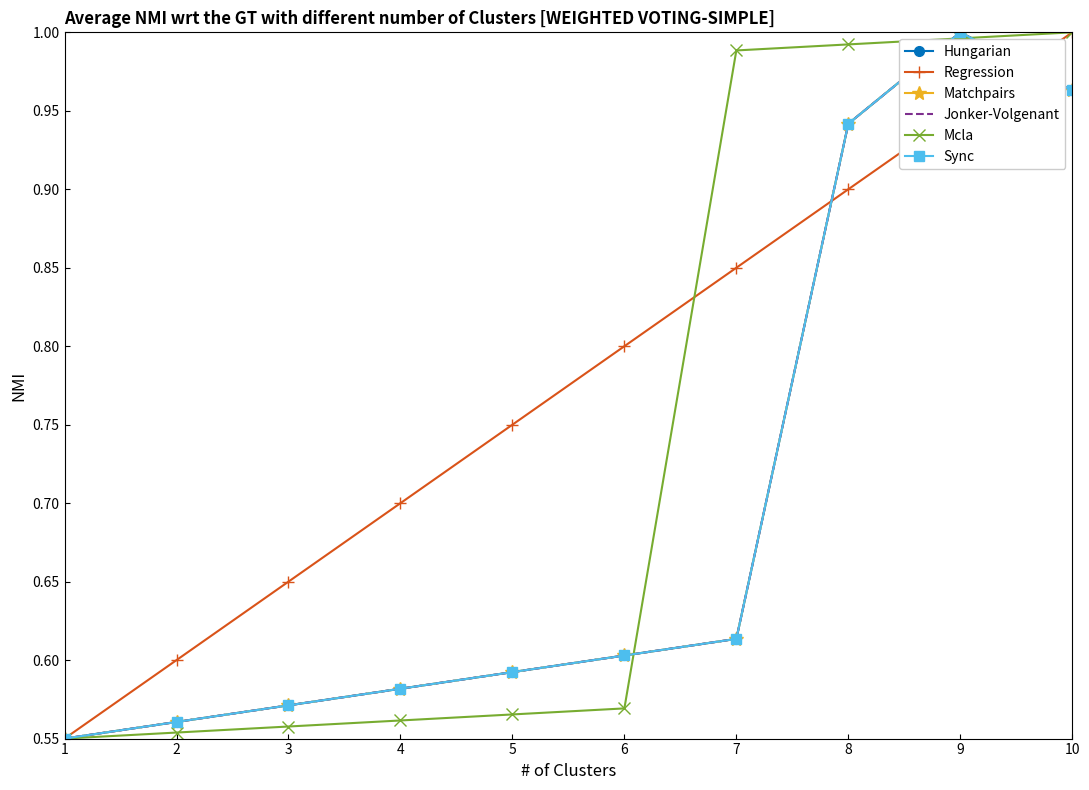

Reading left to right, extract all data points from this chart.

Hungarian: 1=0.6	2=0.6	3=0.6	4=0.6	5=0.6	6=0.6	7=0.6	8=0.9	9=1.0	10=1.0
Regression: 1=0.6	2=0.6	3=0.7	4=0.7	5=0.8	6=0.8	7=0.8	8=0.9	9=0.9	10=1.0
Matchpairs: 1=0.6	2=0.6	3=0.6	4=0.6	5=0.6	6=0.6	7=0.6	8=0.9	9=1.0	10=1.0
Jonker-Volgenant: 1=0.6	2=0.6	3=0.6	4=0.6	5=0.6	6=0.6	7=0.6	8=0.9	9=1.0	10=1.0
Mcla: 1=0.6	2=0.6	3=0.6	4=0.6	5=0.6	6=0.6	7=1.0	8=1.0	9=1.0	10=1.0
Sync: 1=0.6	2=0.6	3=0.6	4=0.6	5=0.6	6=0.6	7=0.6	8=0.9	9=1.0	10=1.0